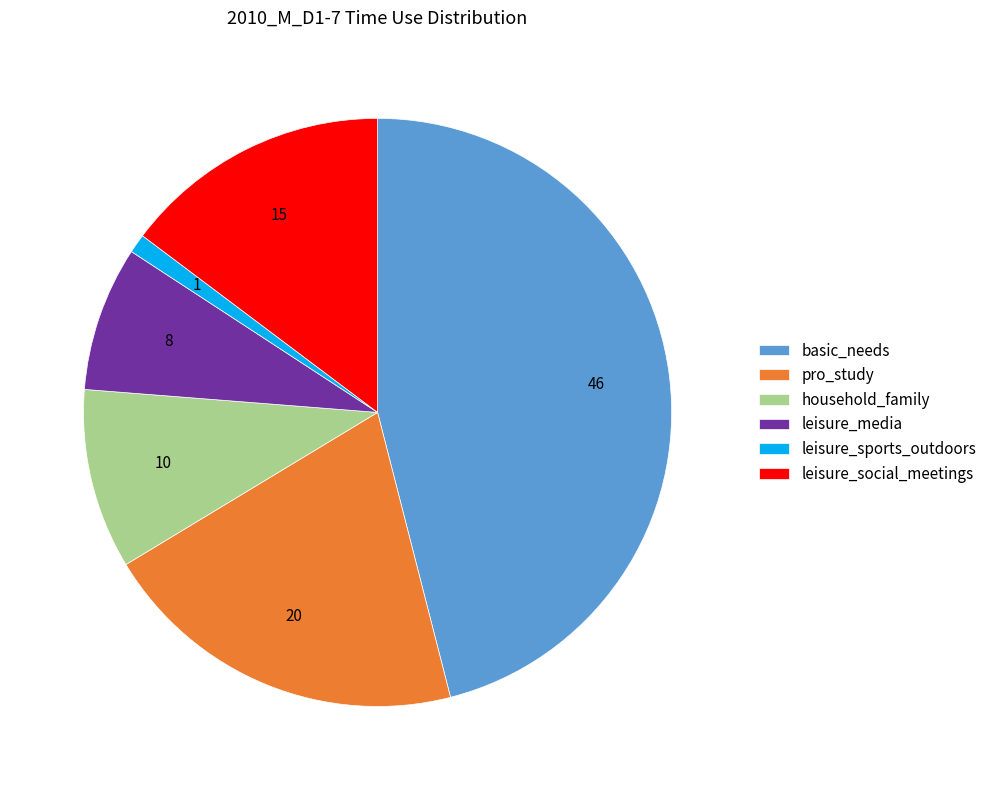

Which slice is the largest?

basic_needs